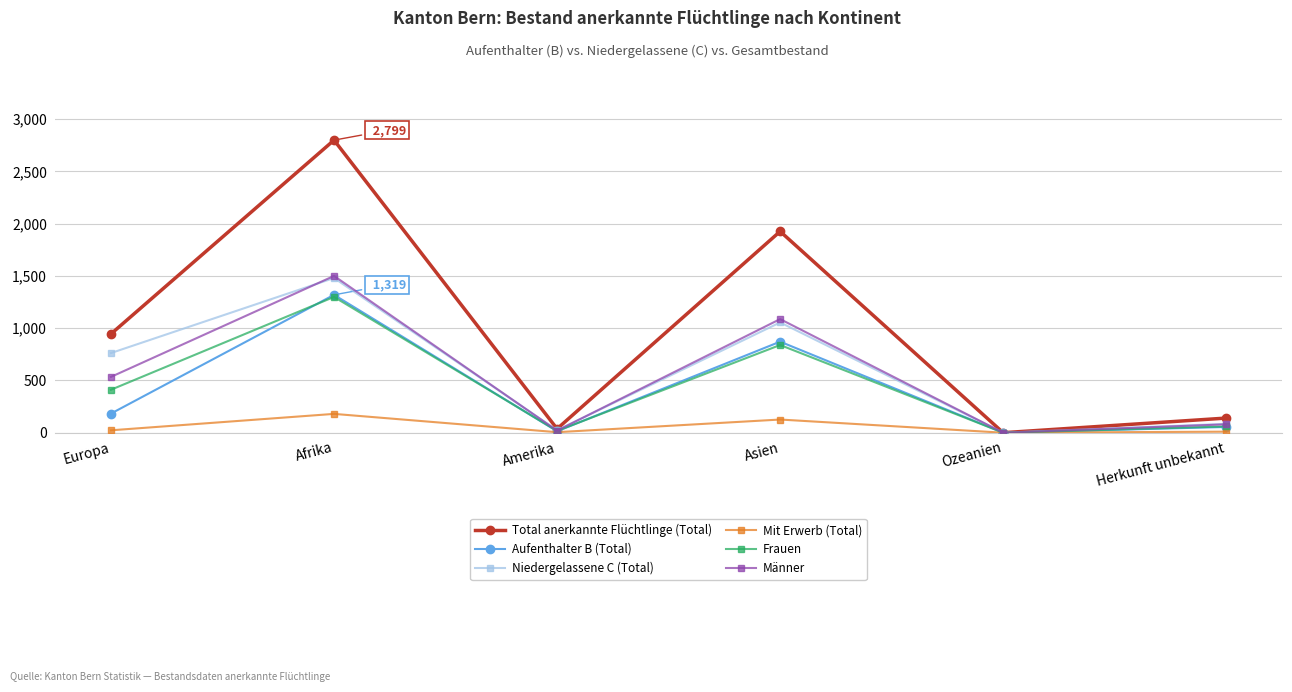

At which label is Aufenthalter B (Total) closest to 659?

Asien